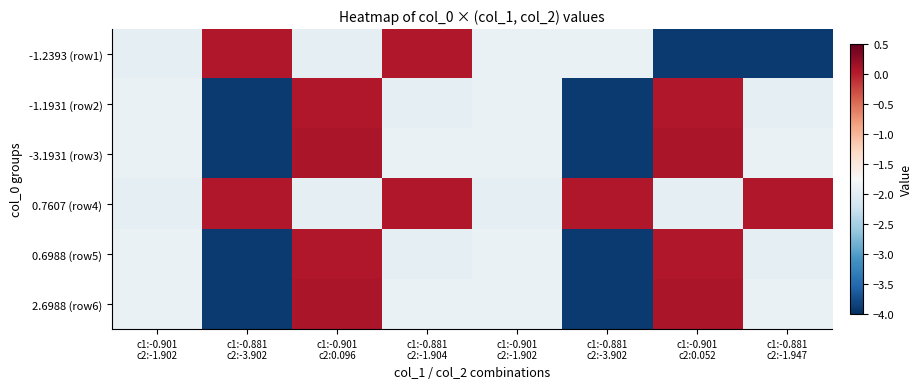

Which label corresponds to the smallest value in the chart?

c1:-0.901
c2:0.052